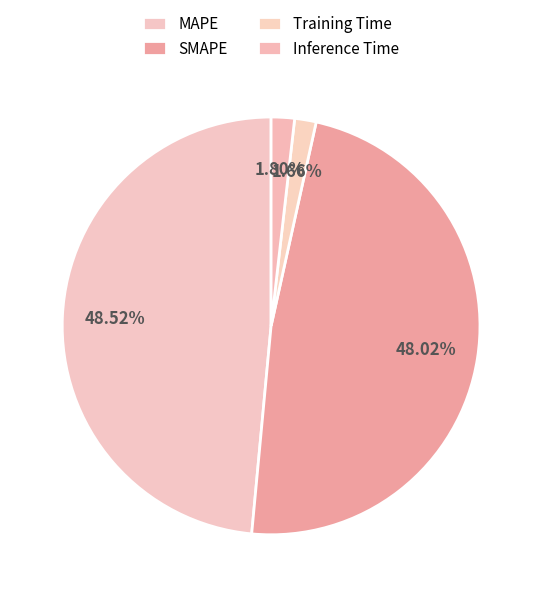

Is there a majority slice in this chart?

No